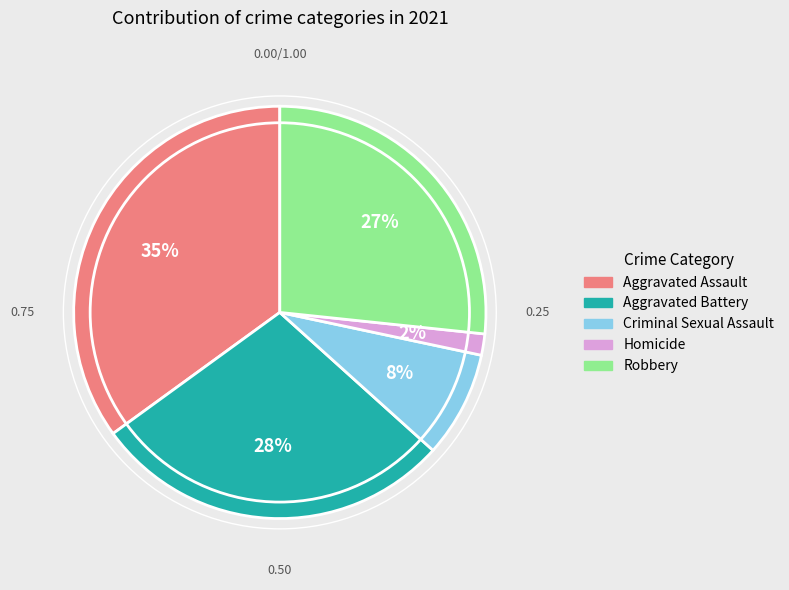

Which category has the biggest portion of the pie?

Aggravated Assault